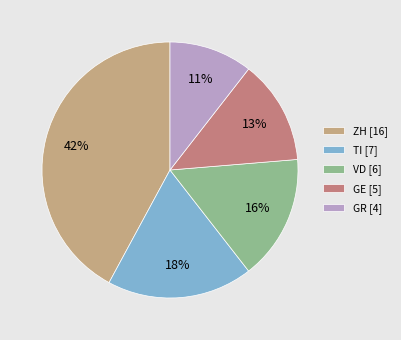

Does any single category account for the majority?

No